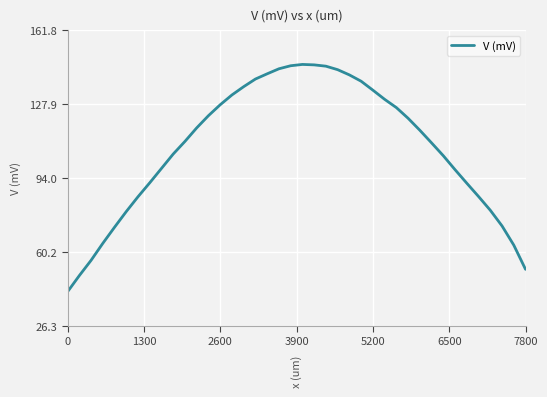

What is the greatest value displayed?

146.2